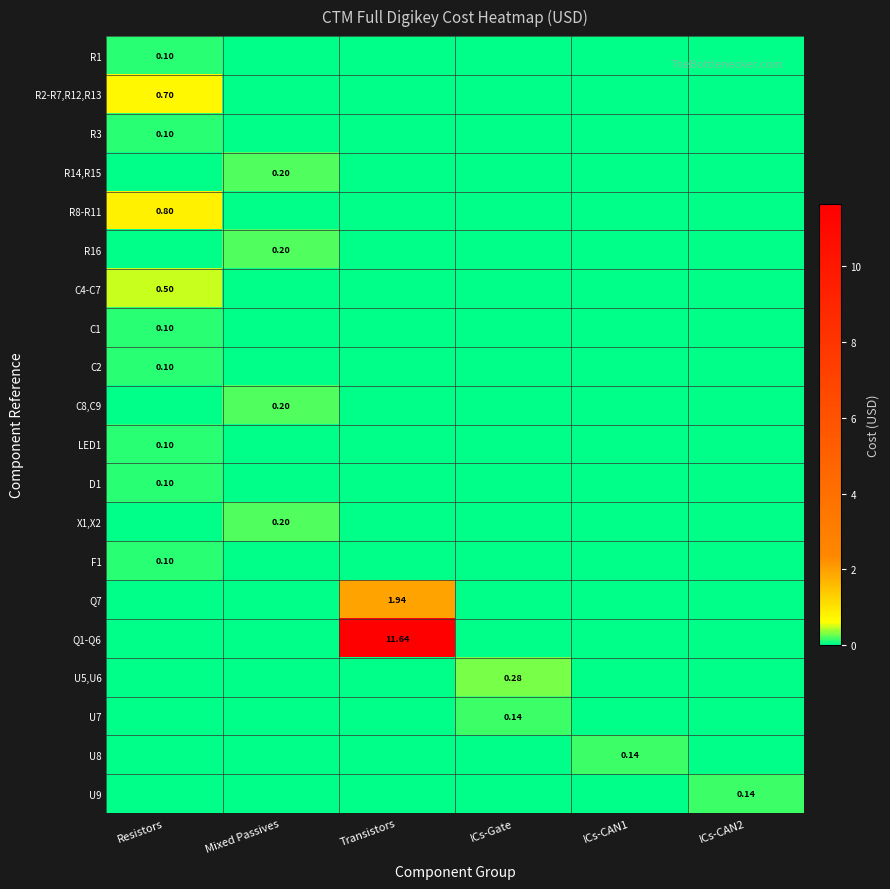

Which category has the highest value across all series?

Transistors